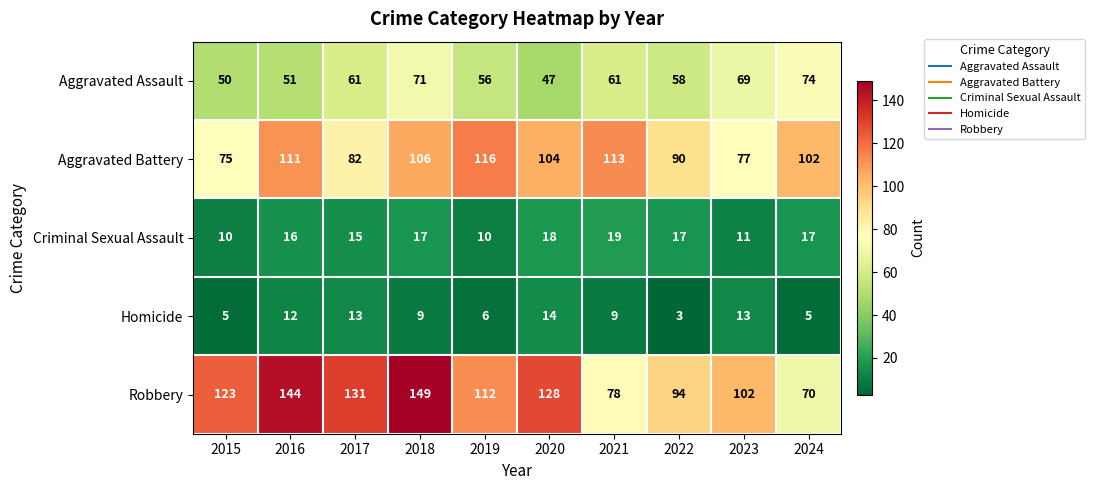

At how many categories does at least one series exceed 118?

5